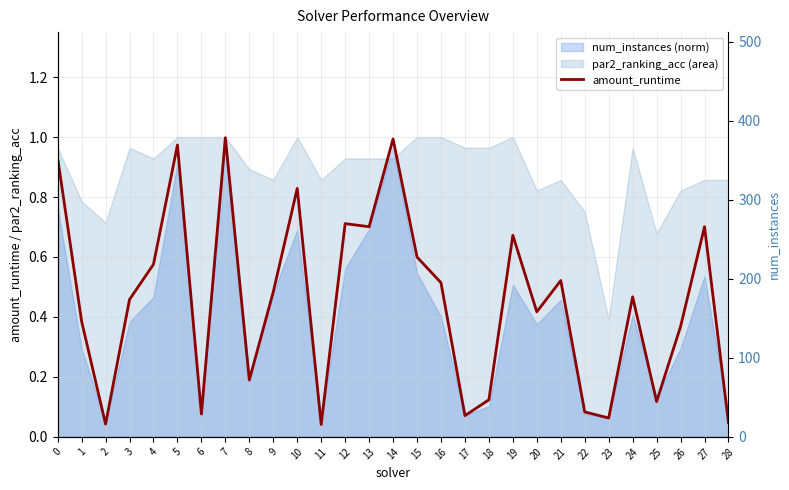

Count the number of categories in the chart.

29